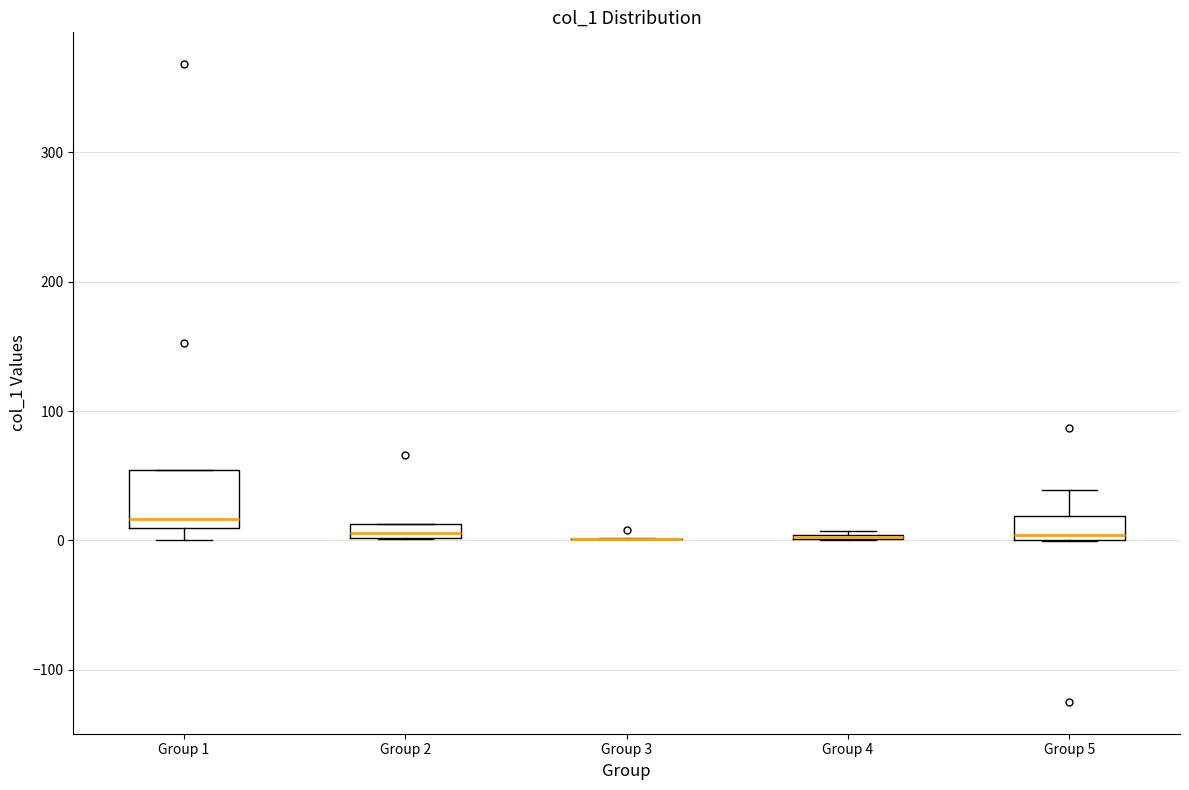

Which box is the tallest, from its lower edge to its upper edge?

Group 1